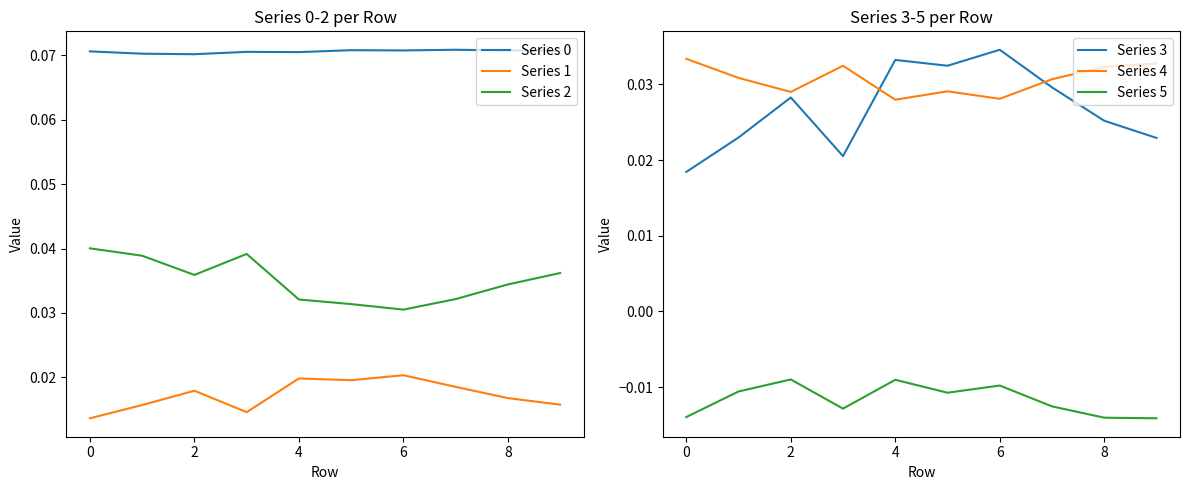

Reading right to left, what are all the values shown in this chart?

Series 0: 0.1	0.1	0.1	0.1	0.1	0.1	0.1	0.1	0.1	0.1
Series 1: 0.0	0.0	0.0	0.0	0.0	0.0	0.0	0.0	0.0	0.0
Series 2: 0.0	0.0	0.0	0.0	0.0	0.0	0.0	0.0	0.0	0.0
Series 3: 0.0	0.0	0.0	0.0	0.0	0.0	0.0	0.0	0.0	0.0
Series 4: 0.0	0.0	0.0	0.0	0.0	0.0	0.0	0.0	0.0	0.0
Series 5: -0.0	-0.0	-0.0	-0.0	-0.0	-0.0	-0.0	-0.0	-0.0	-0.0